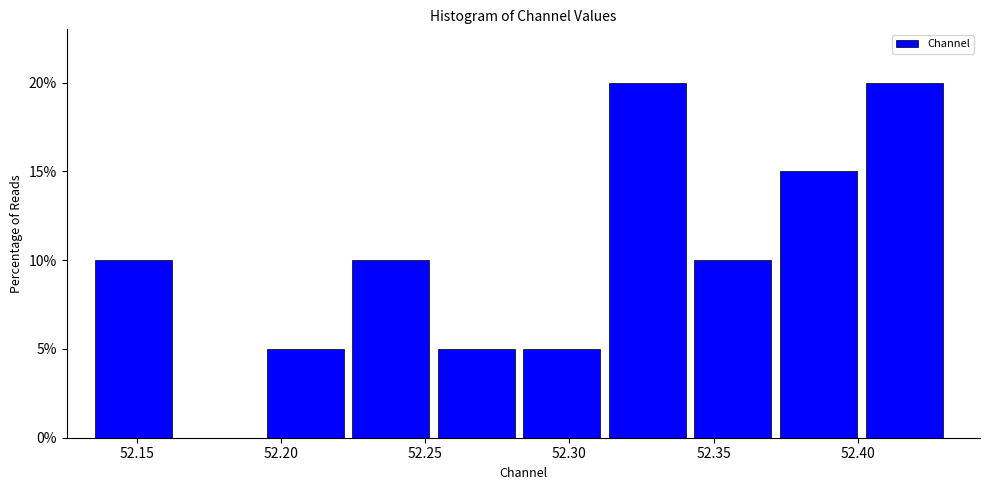

Reading left to right, list every bar in this chart as the range it spans on the x-axis followed by its height. Neither the bar edges nor the heights are printed on the chart, so give them approximately, as read against the axes.

52.135 to 52.165: 10
52.165 to 52.195: 0
52.195 to 52.225: 5
52.225 to 52.255: 10
52.255 to 52.285: 5
52.285 to 52.315: 5
52.315 to 52.345: 20
52.345 to 52.375: 10
52.375 to 52.405: 15
52.405 to 52.430: 20